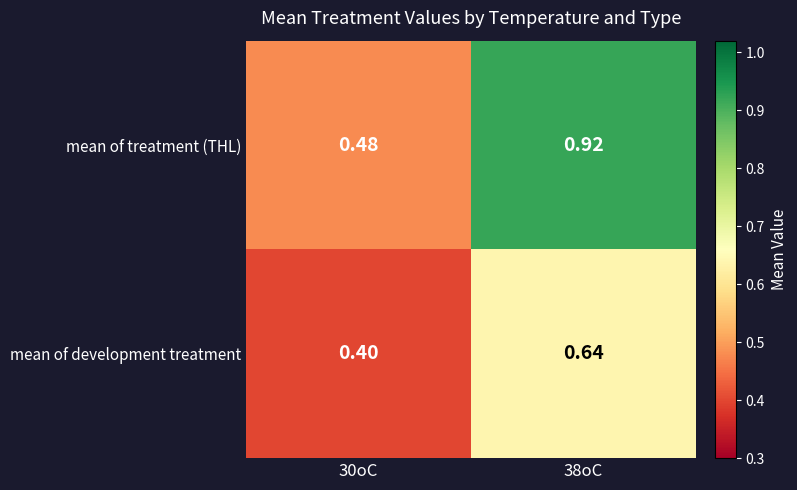

List the series in order of their peak value, lowest first.

mean of development treatment, mean of treatment (THL)